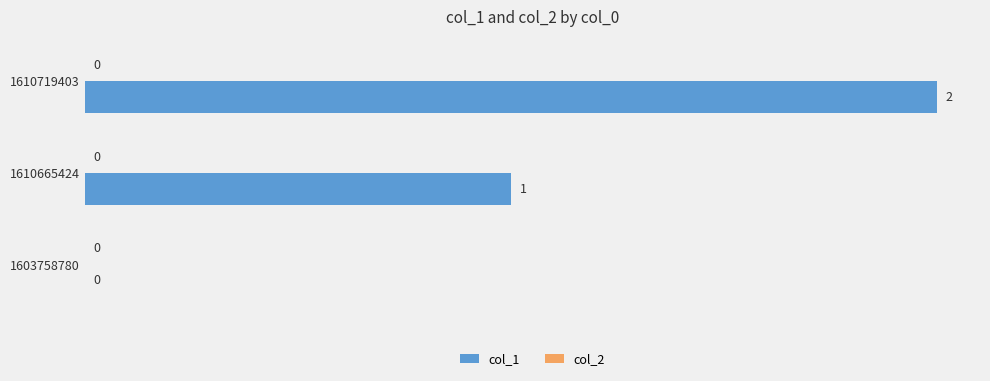

Is it true that the value at 1610665424 is 1?

True